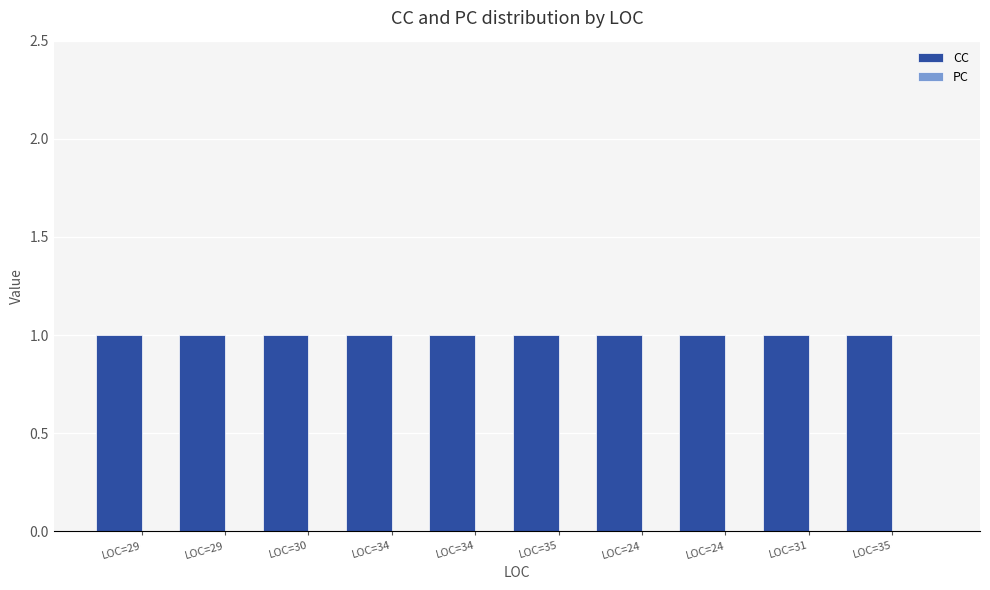

What is the label of the 5th bar from the right?

LOC=35